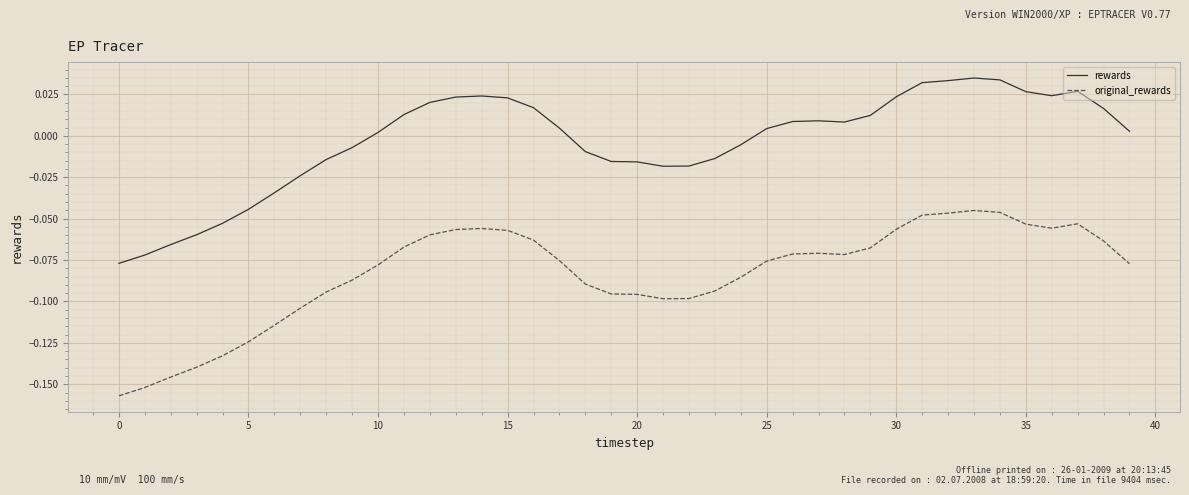

How many values in the rewards series are below 0?

17